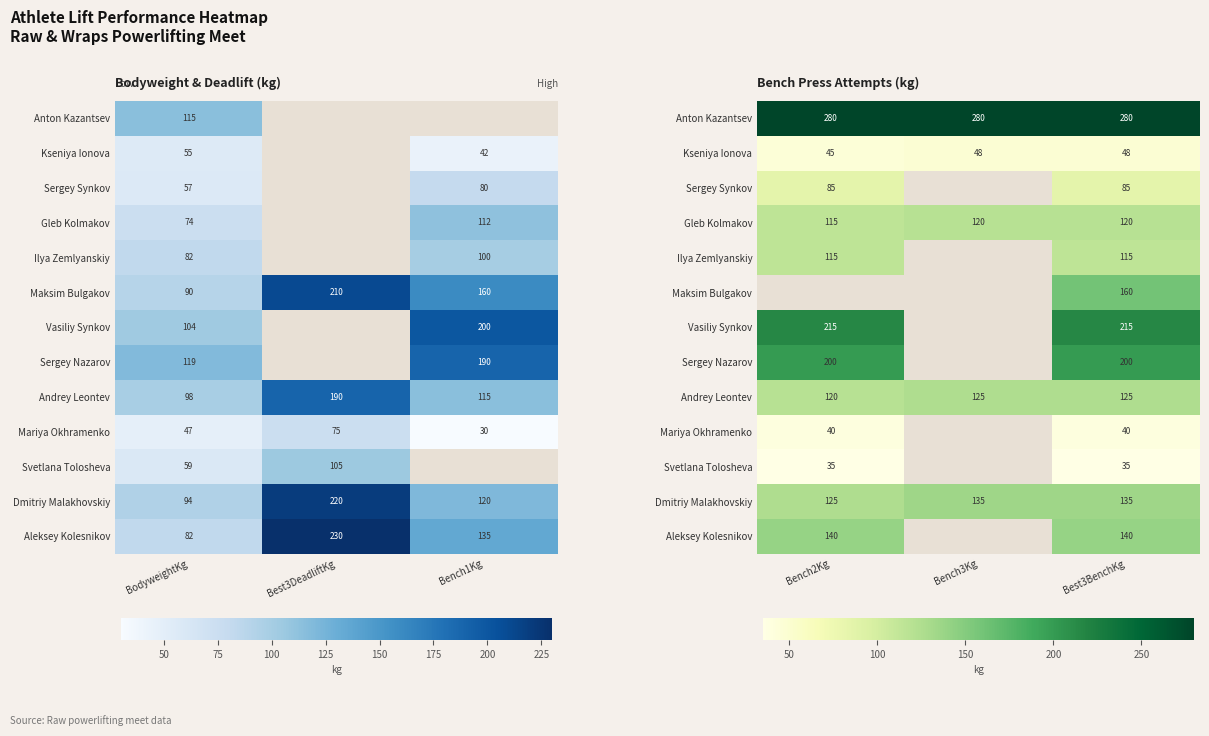

List the series in order of their overall mean, lowest first.

Kseniya Ionova, Sergey Synkov, Gleb Kolmakov, Ilya Zemlyanskiy, Maksim Bulgakov, Vasiliy Synkov, Sergey Nazarov, Andrey Leontev, Mariya Okhramenko, Svetlana Tolosheva, Dmitriy Malakhovskiy, Aleksey Kolesnikov, Anton Kazantsev